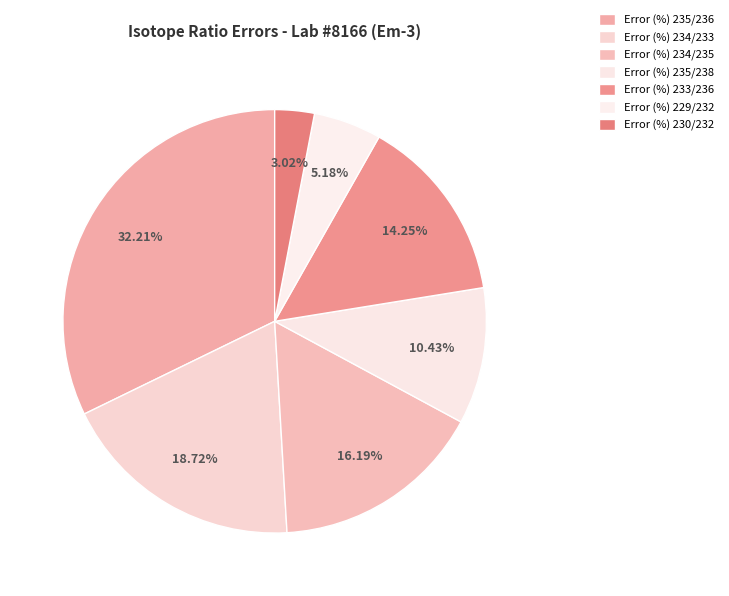

What percentage is the Error (%) 230/232 slice, to the nearest percent?

3%